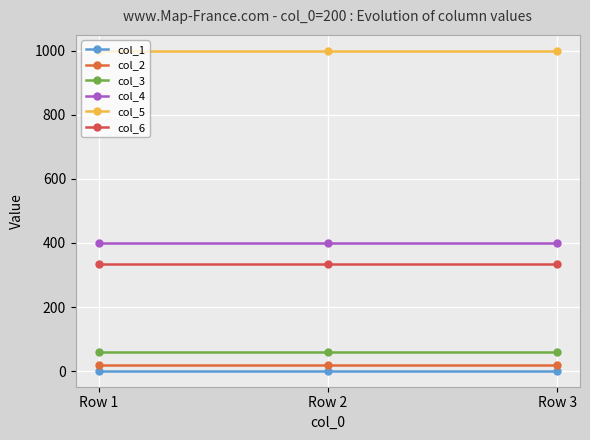

Between Row 2 and Row 3, which series saw the biggest shift?

col_1